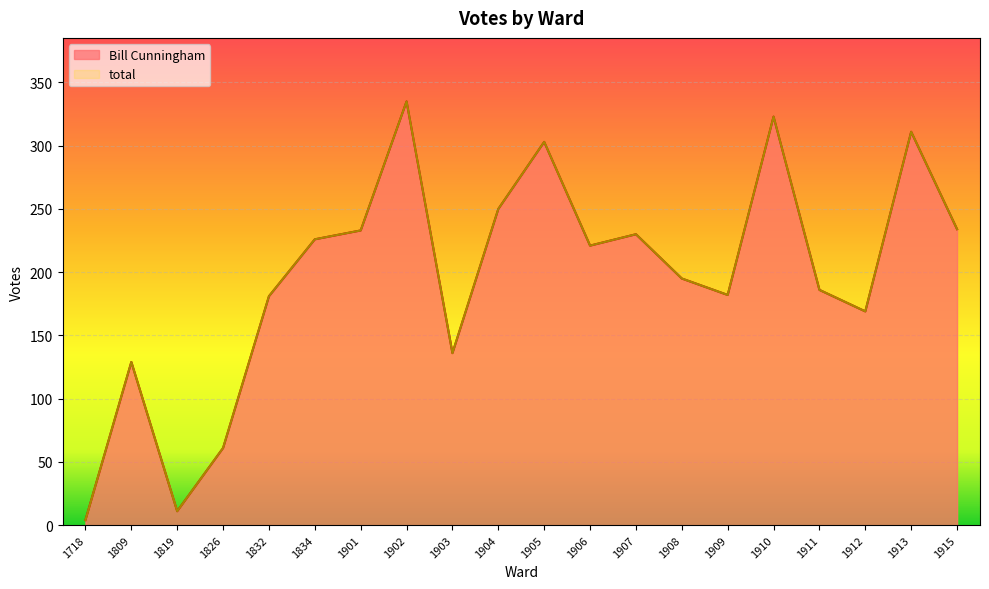

The Bill Cunningham series shows 323 at 1910. True or false?

True